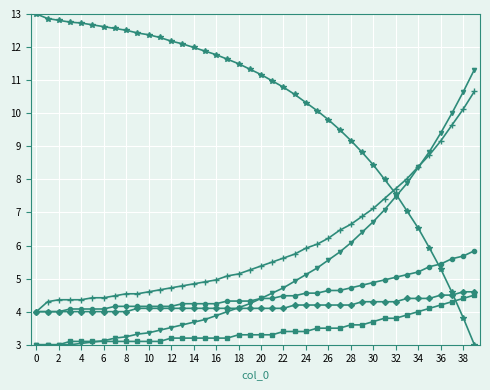

What is the smallest value displayed?

3.0